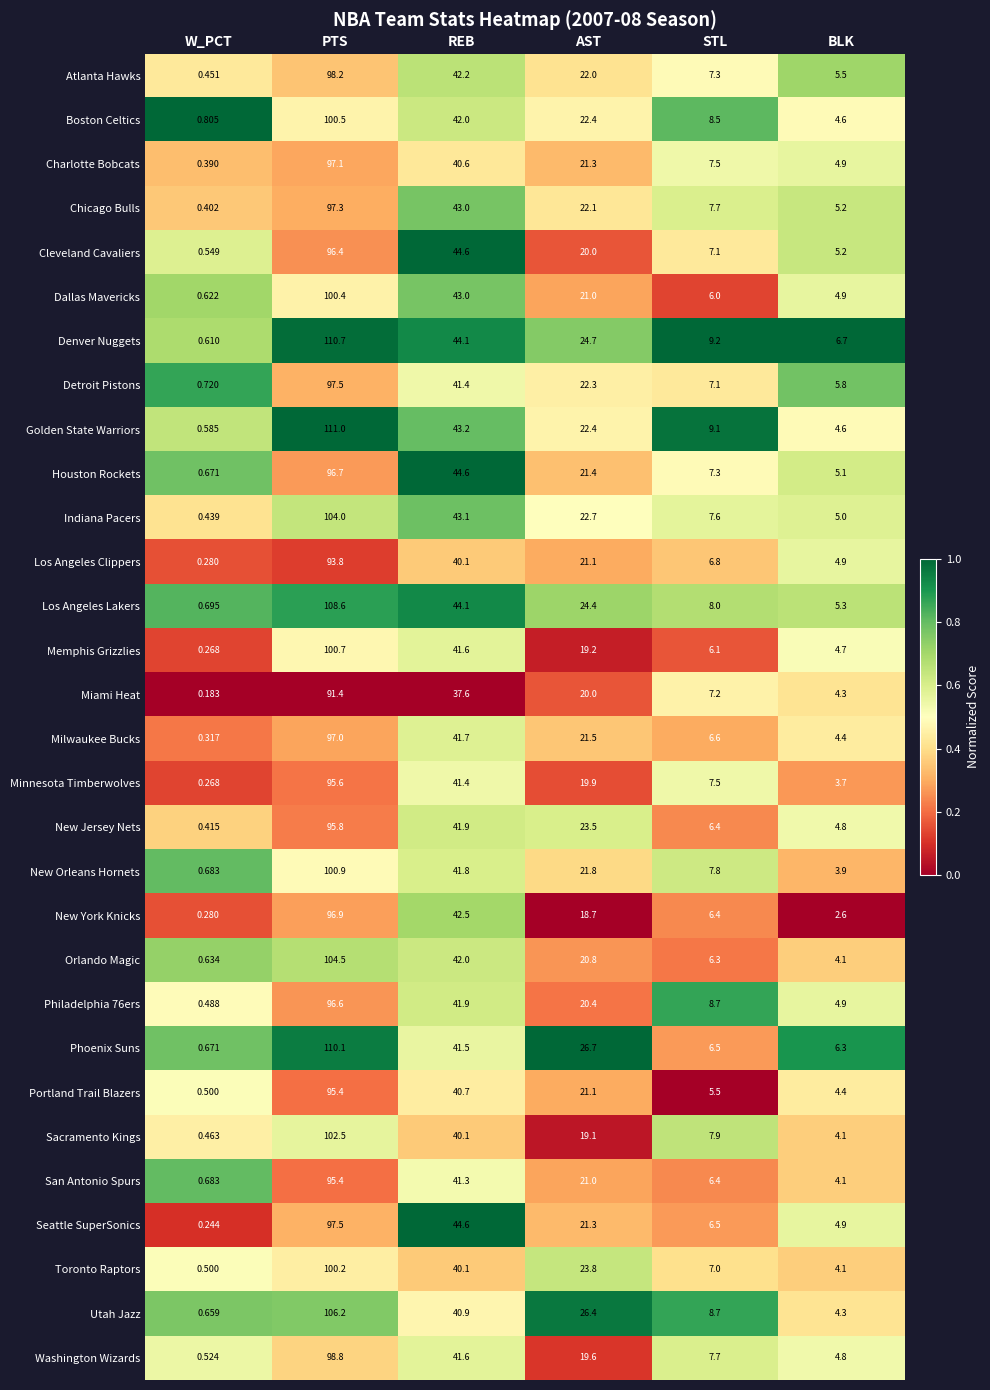

Where does the Utah Jazz series first go above 26?

PTS